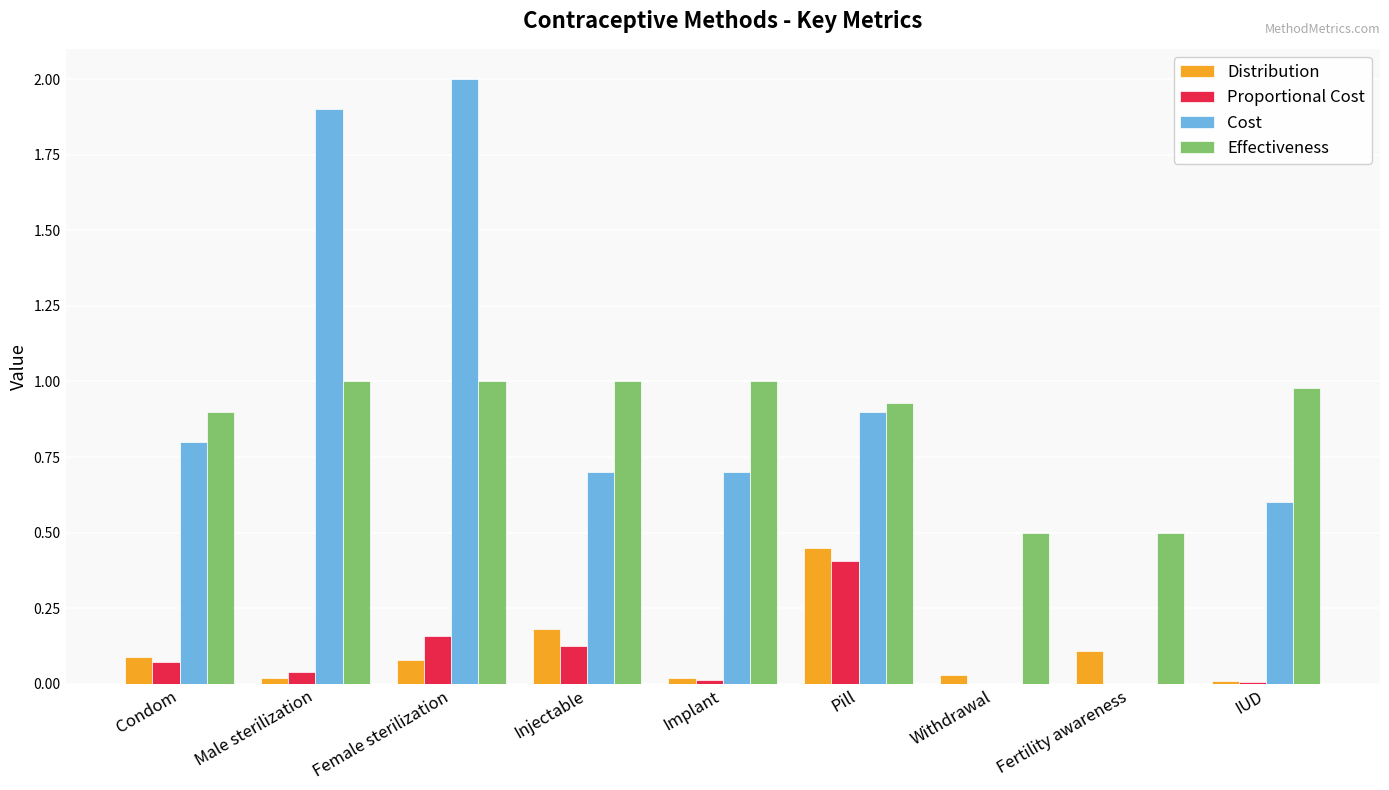

Is the value of Distribution at Fertility awareness greater than the value of Cost at Withdrawal?

Yes